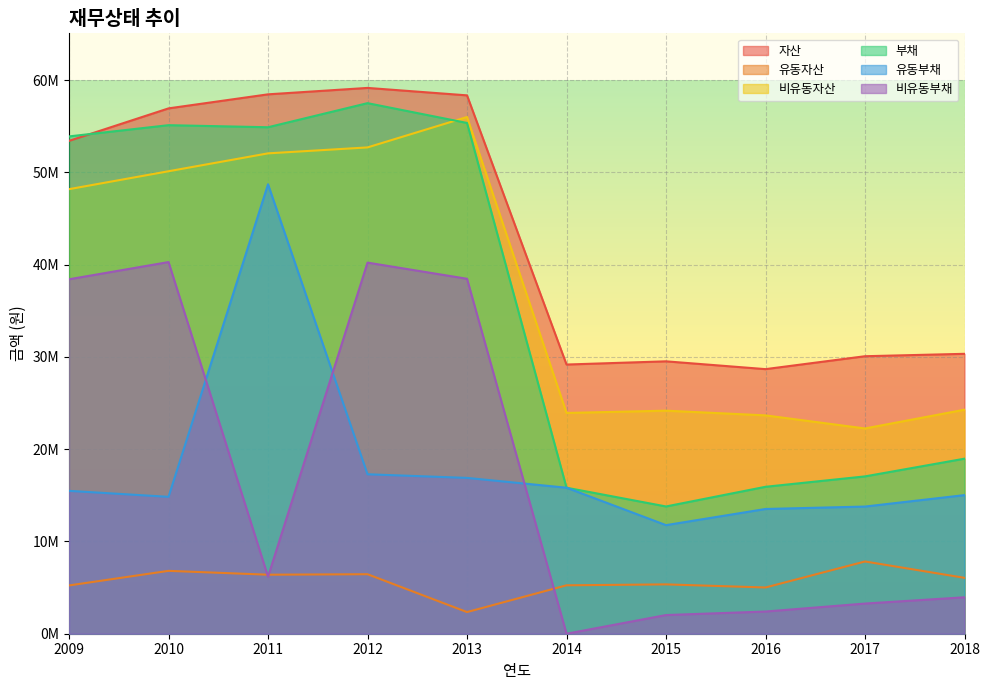

What is the difference between the maximum and minimum values in the 비유동자산 series?

33761507